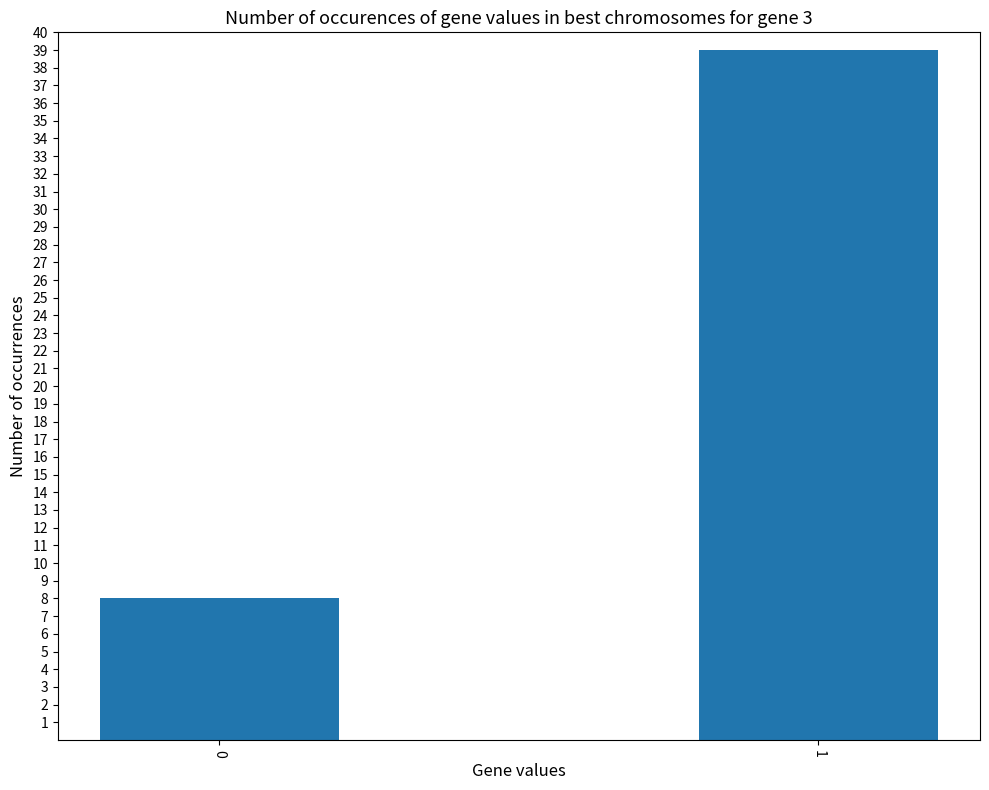

How many bars are there in total?

2